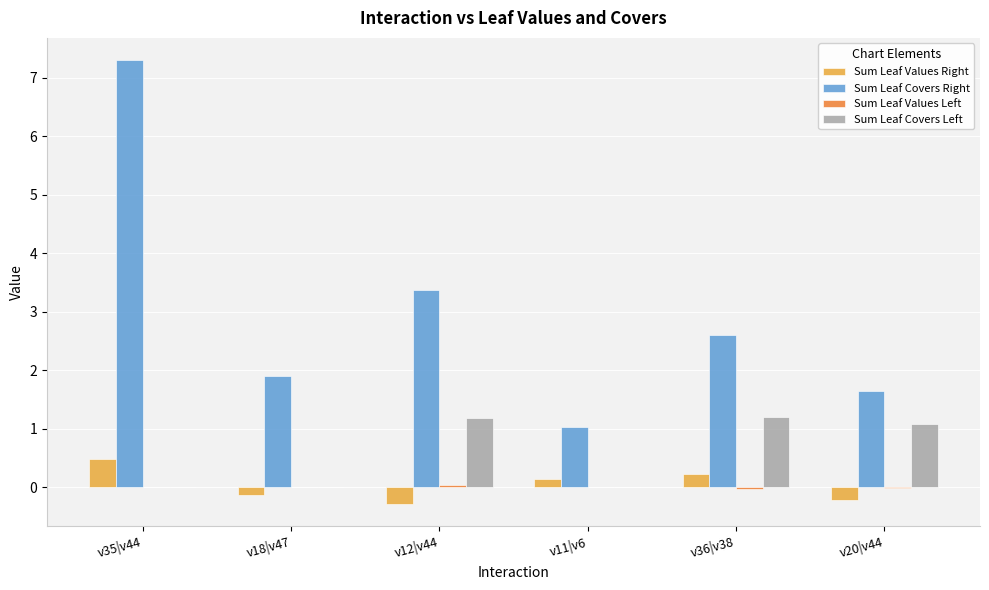

Where is Sum Leaf Covers Right nearest to the value 4?

v12|v44